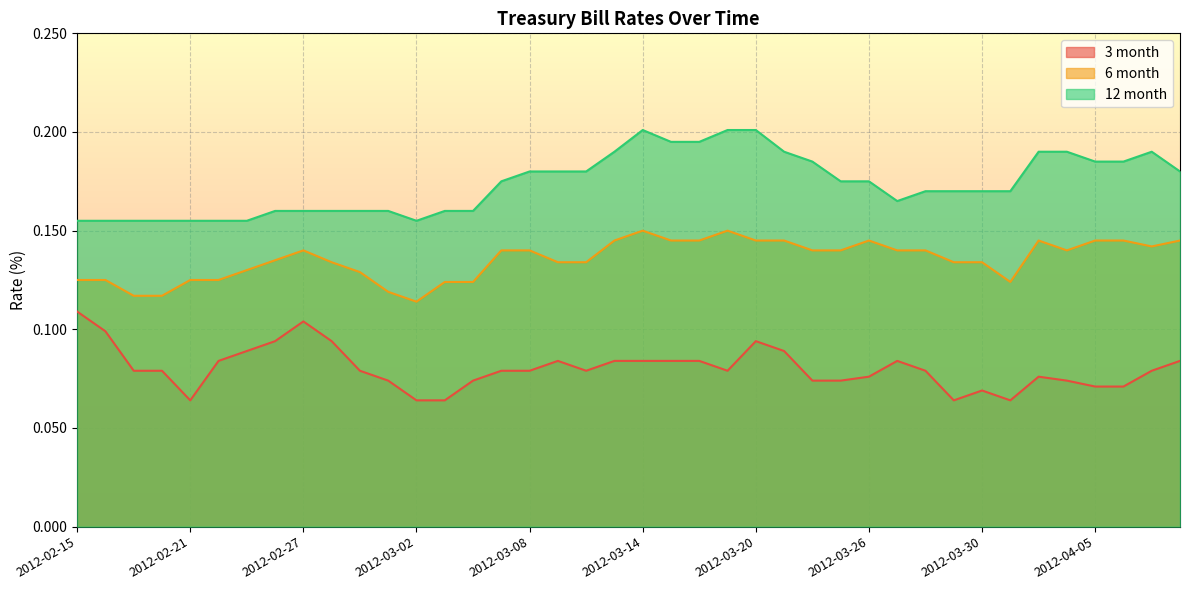

Between 2012-02-17 and 2012-03-23, which series saw the biggest shift?

6 month